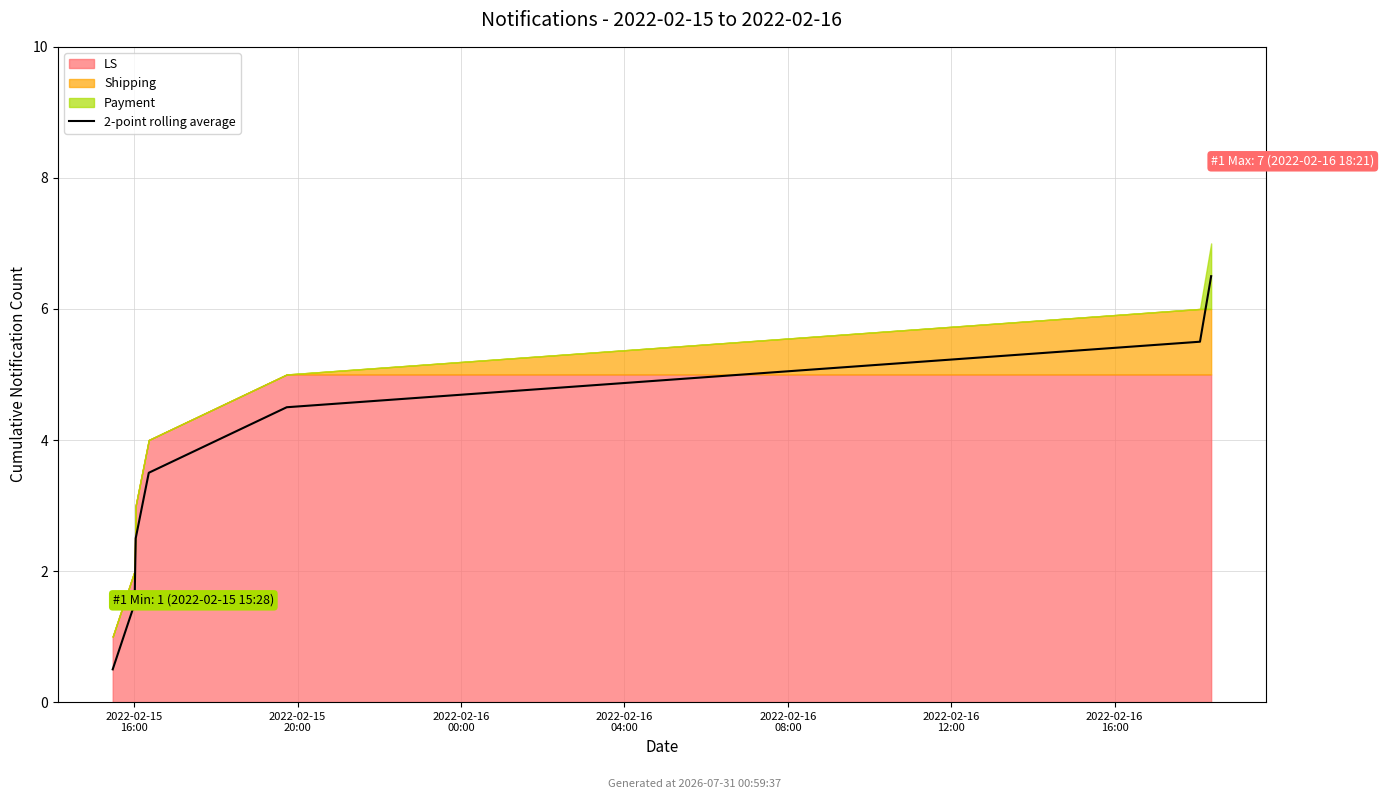

How many lines are shown in the chart?

1